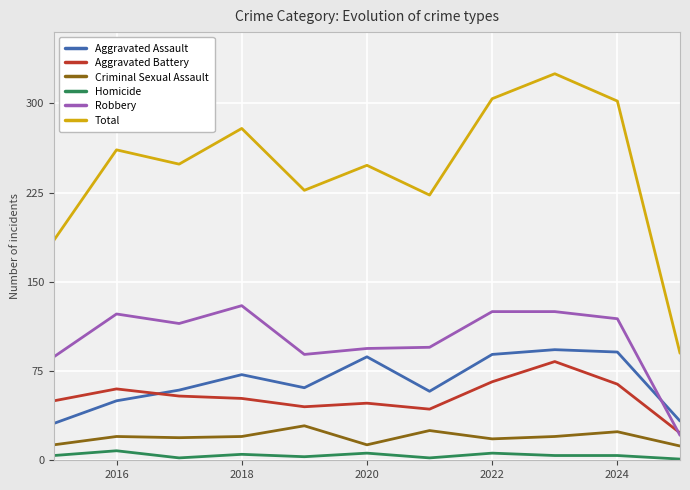

True or false: Robbery has more than 1 points higher than both neighbors.

True